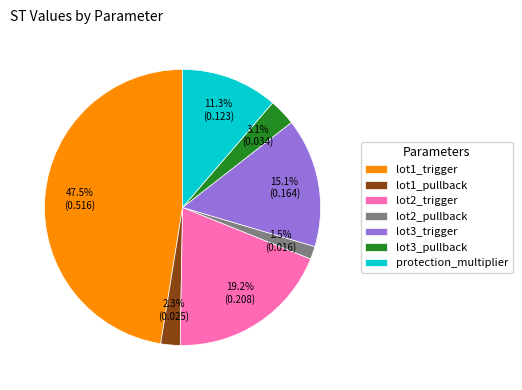

What percentage is NOT represented by lot2_trigger?

80.8%